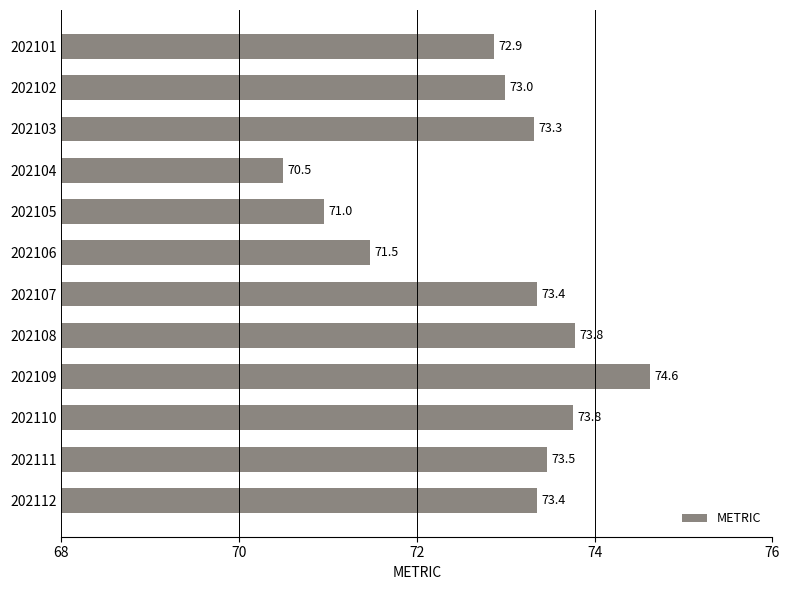

What is the difference between the maximum and minimum values?

4.1